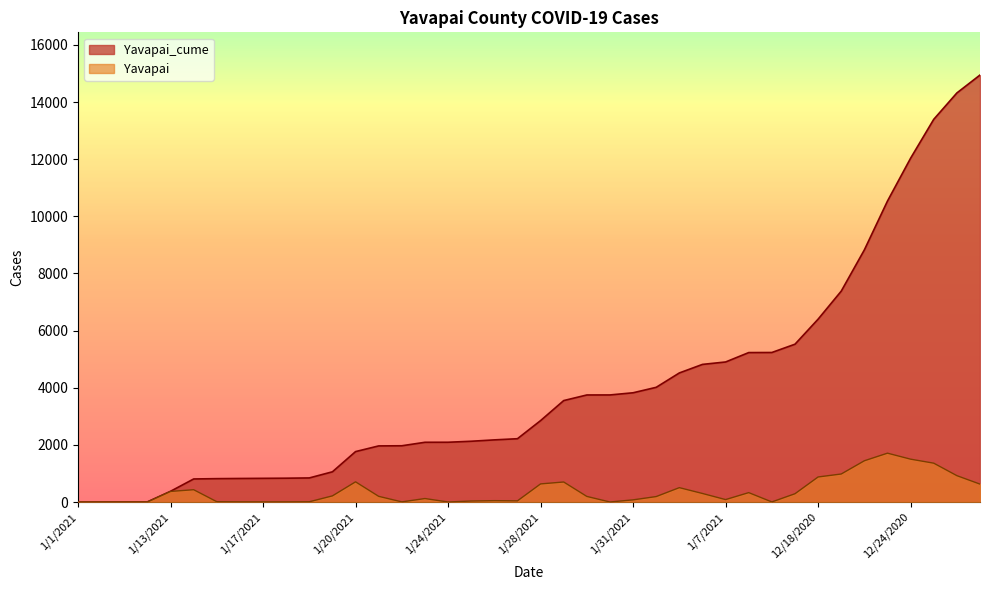

Which series has the widest spread of values?

Yavapai_cume